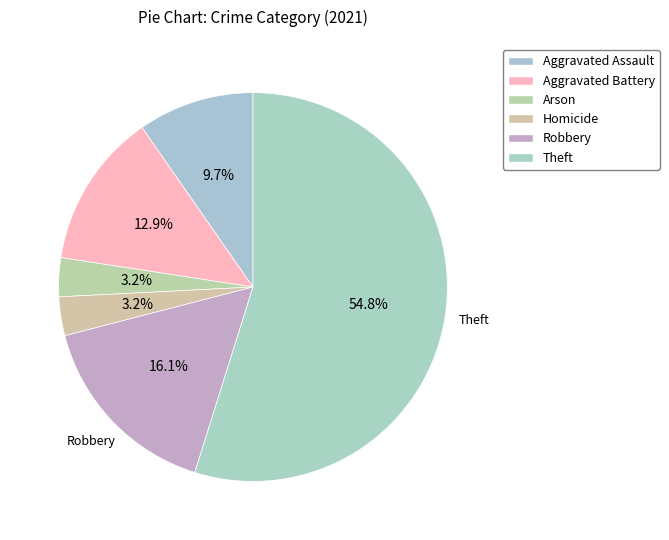

What is the smallest slice in the pie chart?

Arson